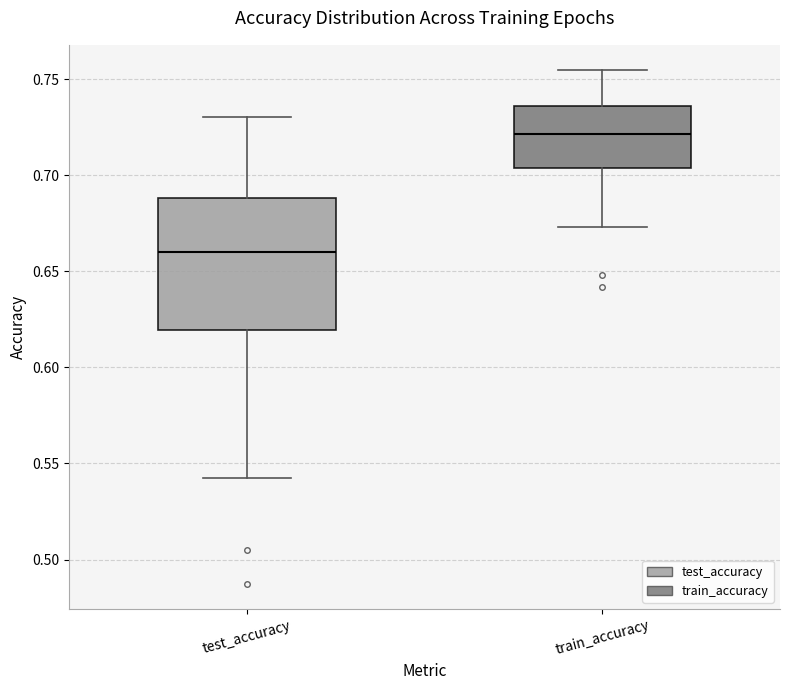

Reading left to right, transcribe this box plot: for each box, give where its median line is, the range the box spans, and where its two whiskers end, as read against the y-axis. The values are not printed on the chart, so give them approximately, as read against the axis.

test_accuracy: median 0.660, box 0.620 to 0.690, whiskers 0.540 to 0.730
train_accuracy: median 0.720, box 0.705 to 0.735, whiskers 0.675 to 0.755